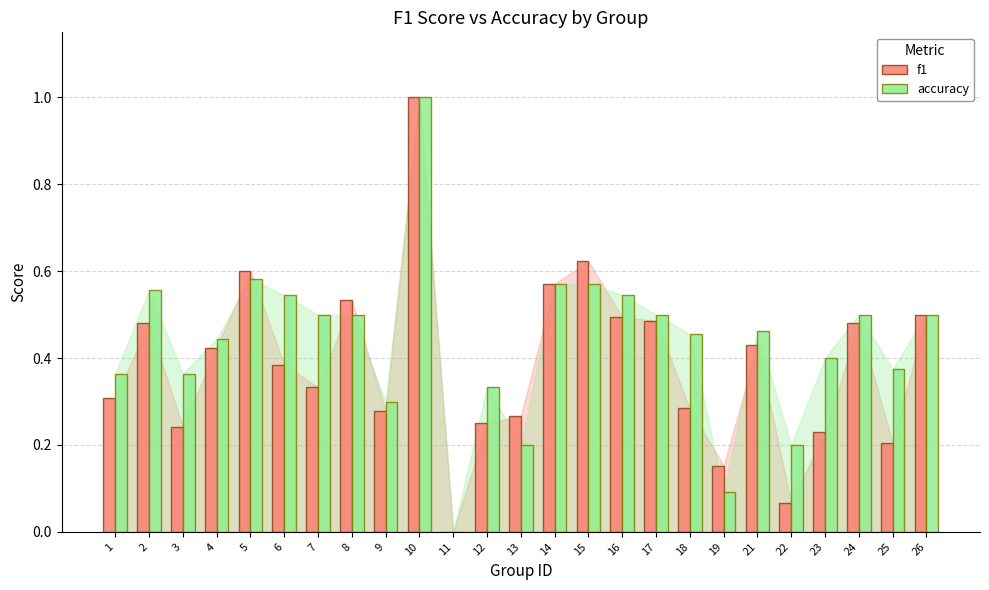

Are the bars horizontal?

No